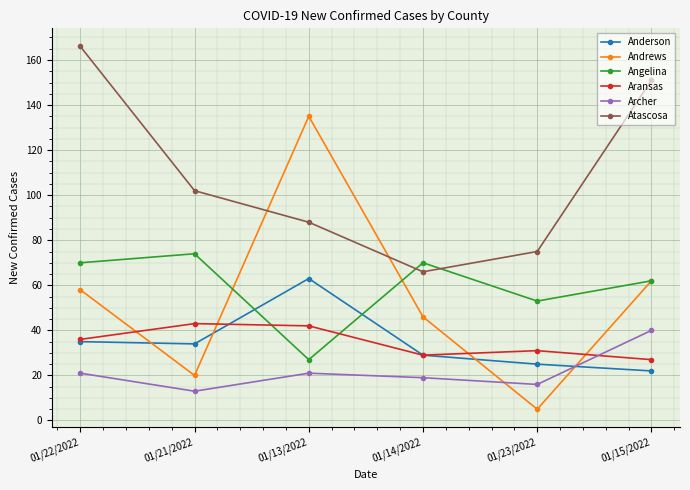

What are all the series names shown in the legend?

Anderson, Andrews, Angelina, Aransas, Archer, Atascosa